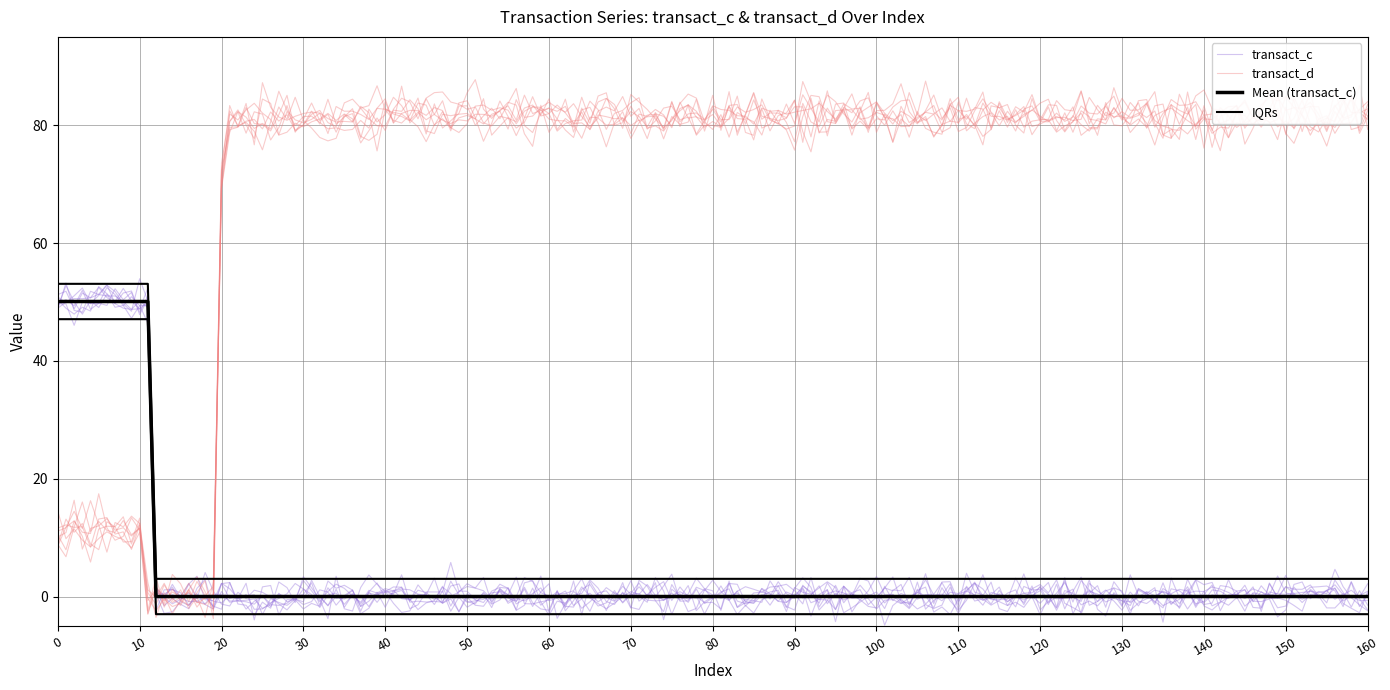

True or false: transact_c and transact_d intersect in this chart.

False